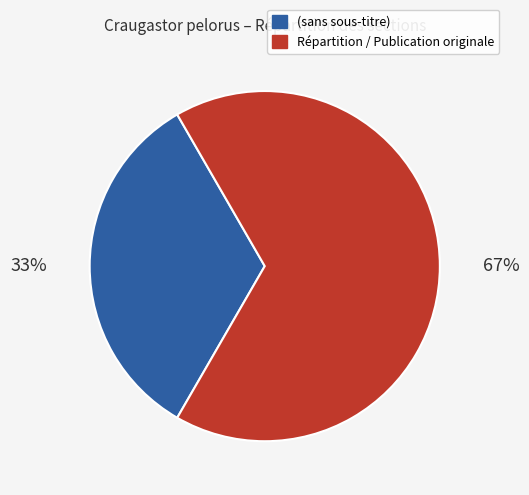

Is the sum of Répartition / Publication originale and (sans sous-titre) greater than half?

Yes